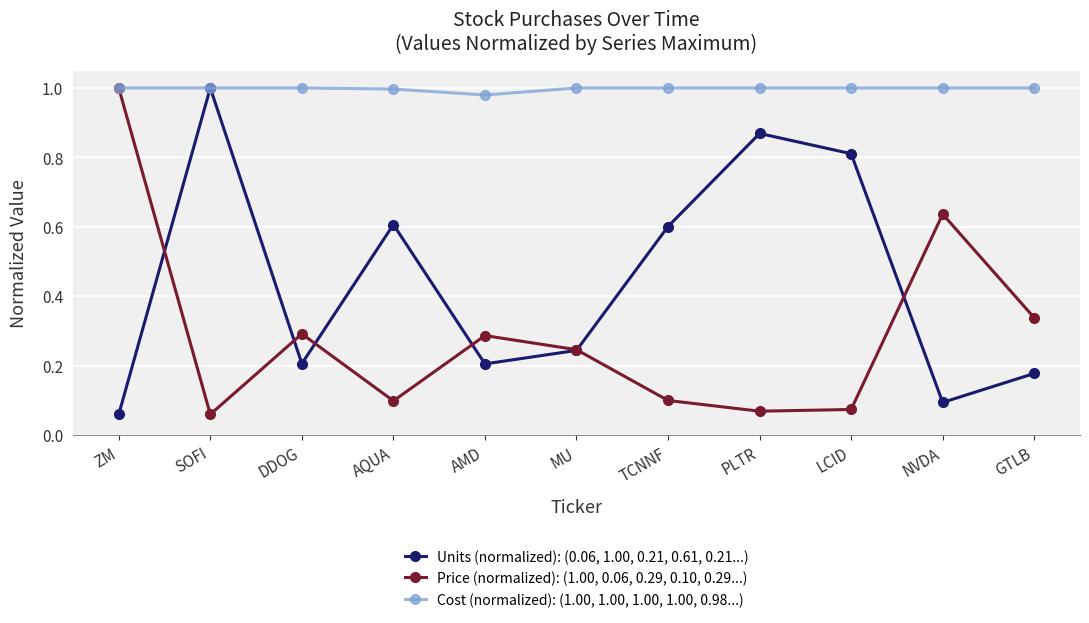

Which series has the largest total across all categories?

Cost (normalized): (1.00, 1.00, 1.00, 1.00, 0.98...)